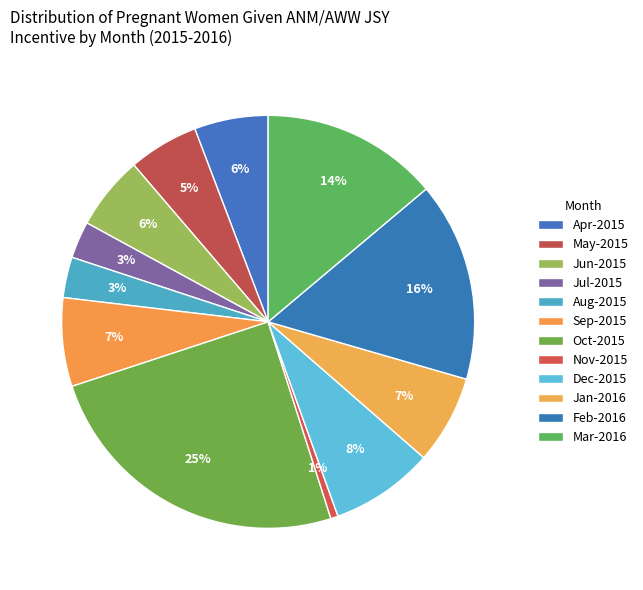

How many segments does this pie chart have?

12